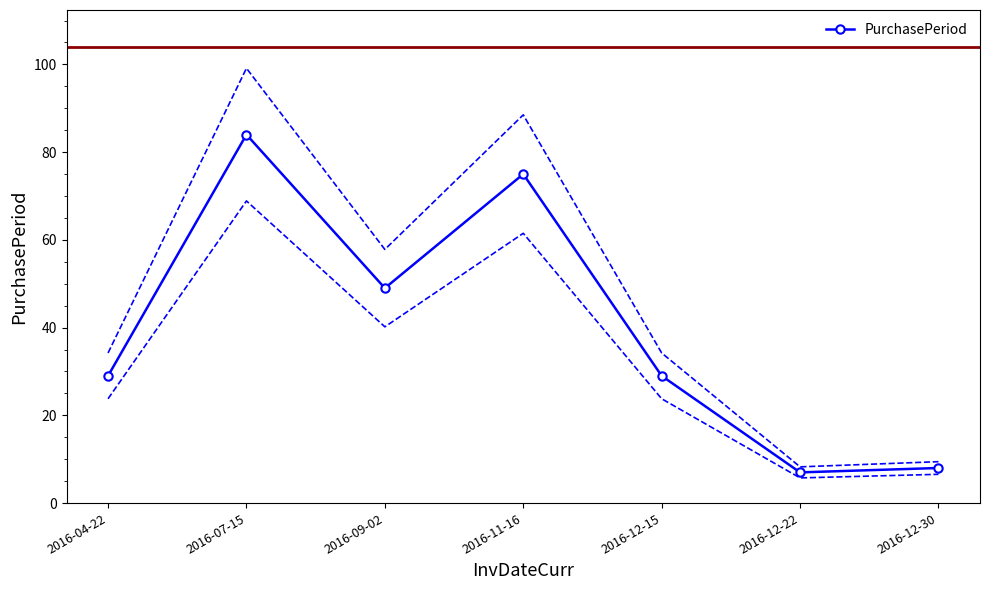

List the labels in order of value, smallest first.

2016-12-22, 2016-12-30, 2016-04-22, 2016-12-15, 2016-09-02, 2016-11-16, 2016-07-15